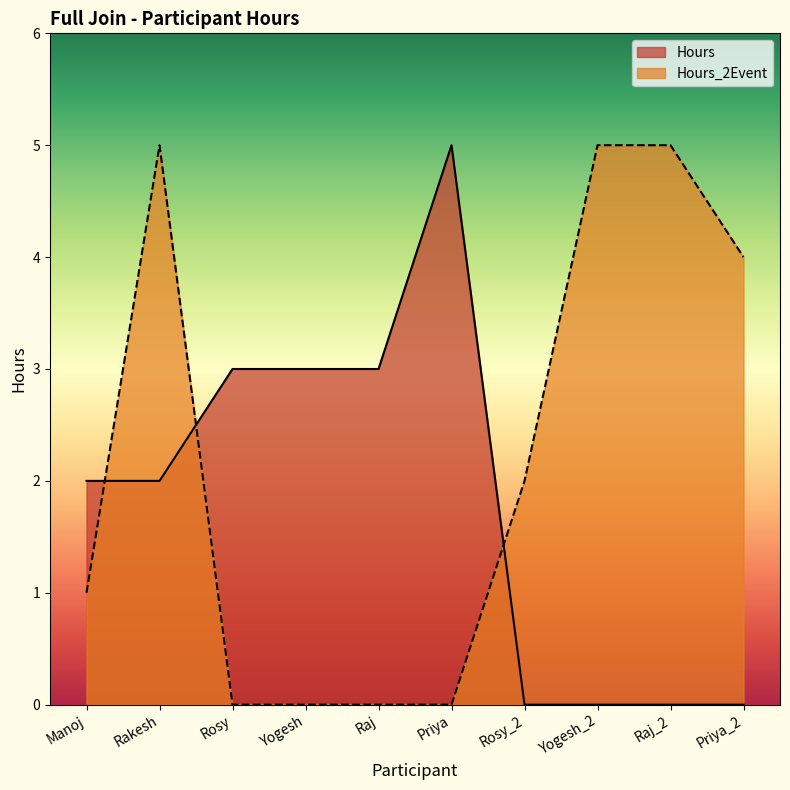

What is the difference between the maximum and minimum values in the Hours_2Event series?

5